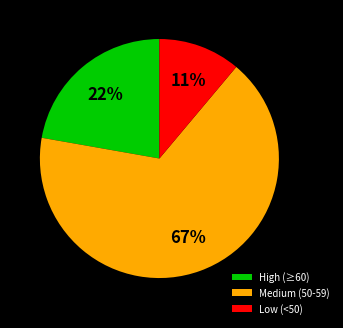

Is there any slice that represents more than half of the pie?

Yes